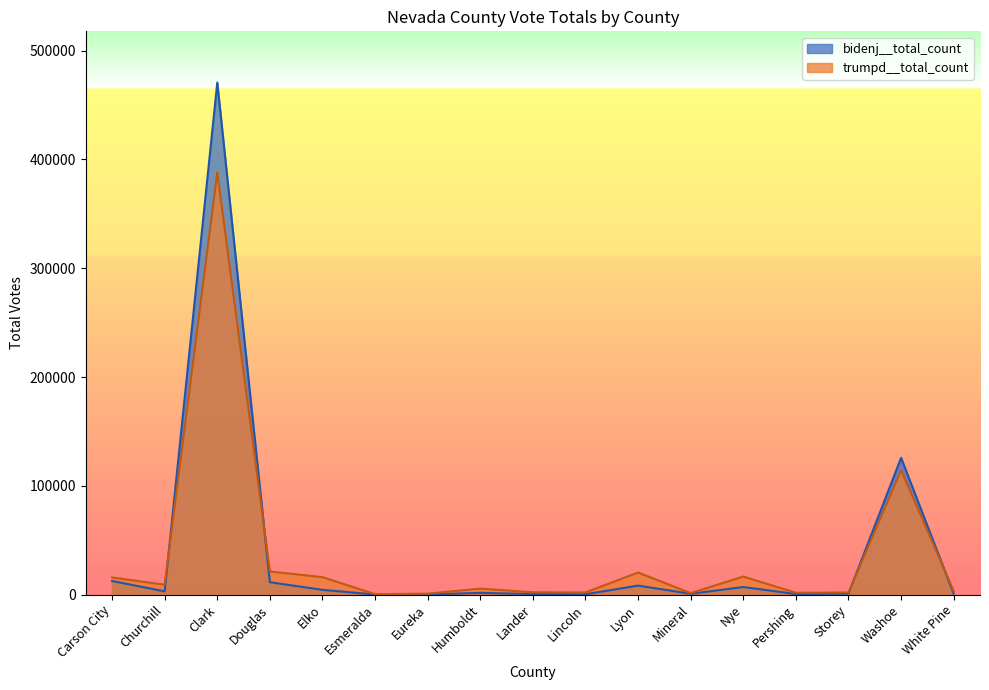

Is the value of bidenj__total_count at Mineral greater than the value of trumpd__total_count at Washoe?

No